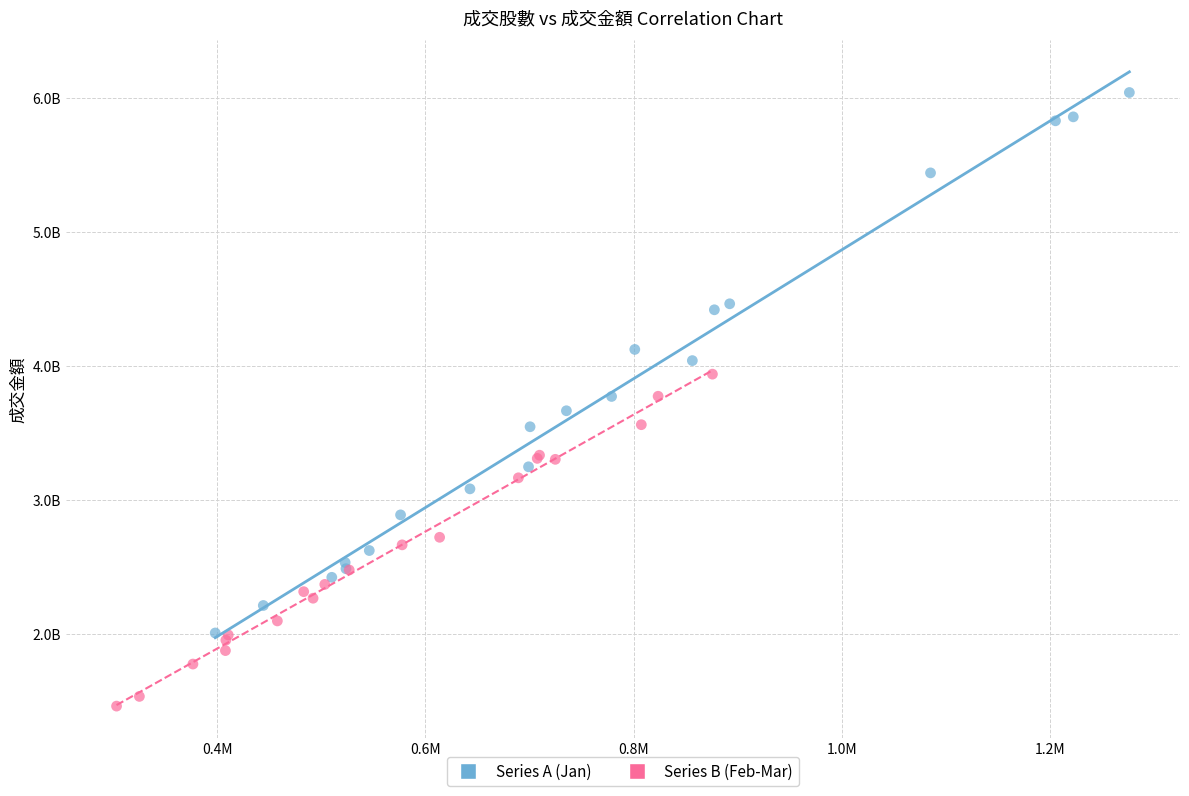

What are all the series names shown in the legend?

Series A (Jan), Series B (Feb-Mar)